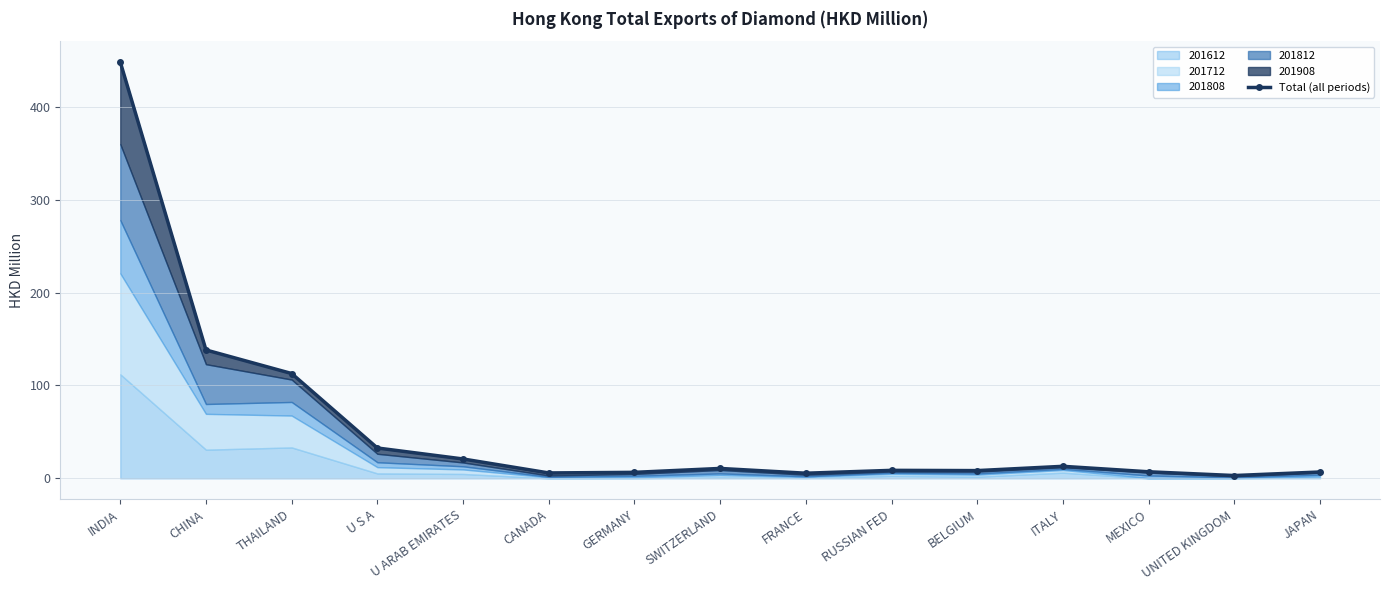

The value at CANADA is 5.8. True or false?

True